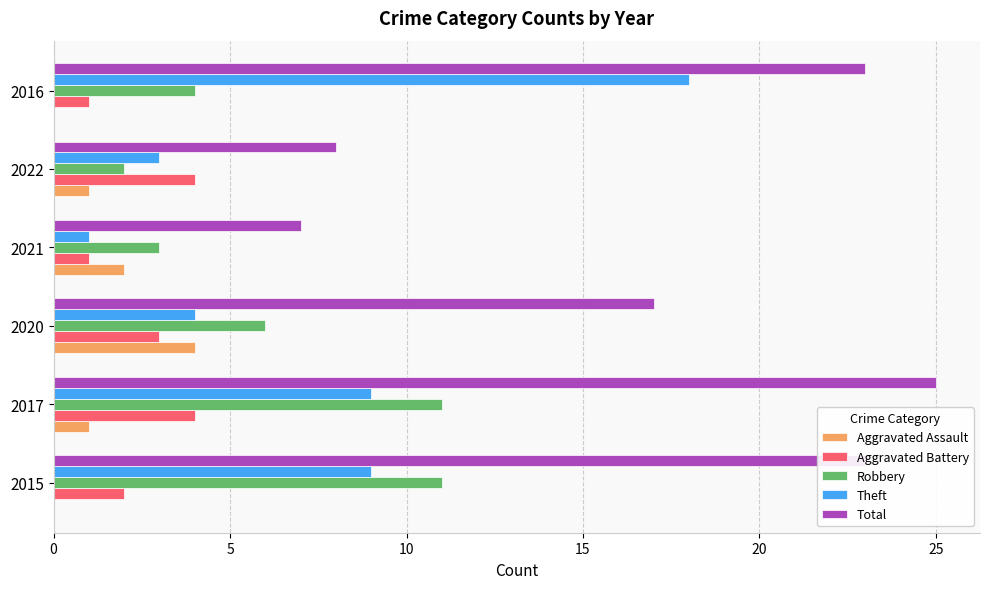

The value of Robbery at 2022 is 1. True or false?

False